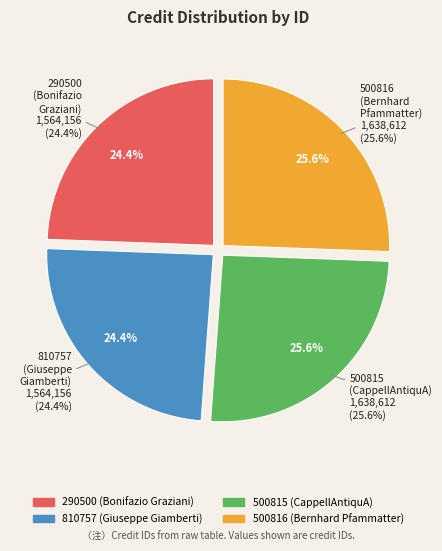

What percentage is the 810757 (Giuseppe Giamberti) slice, to the nearest percent?

24%